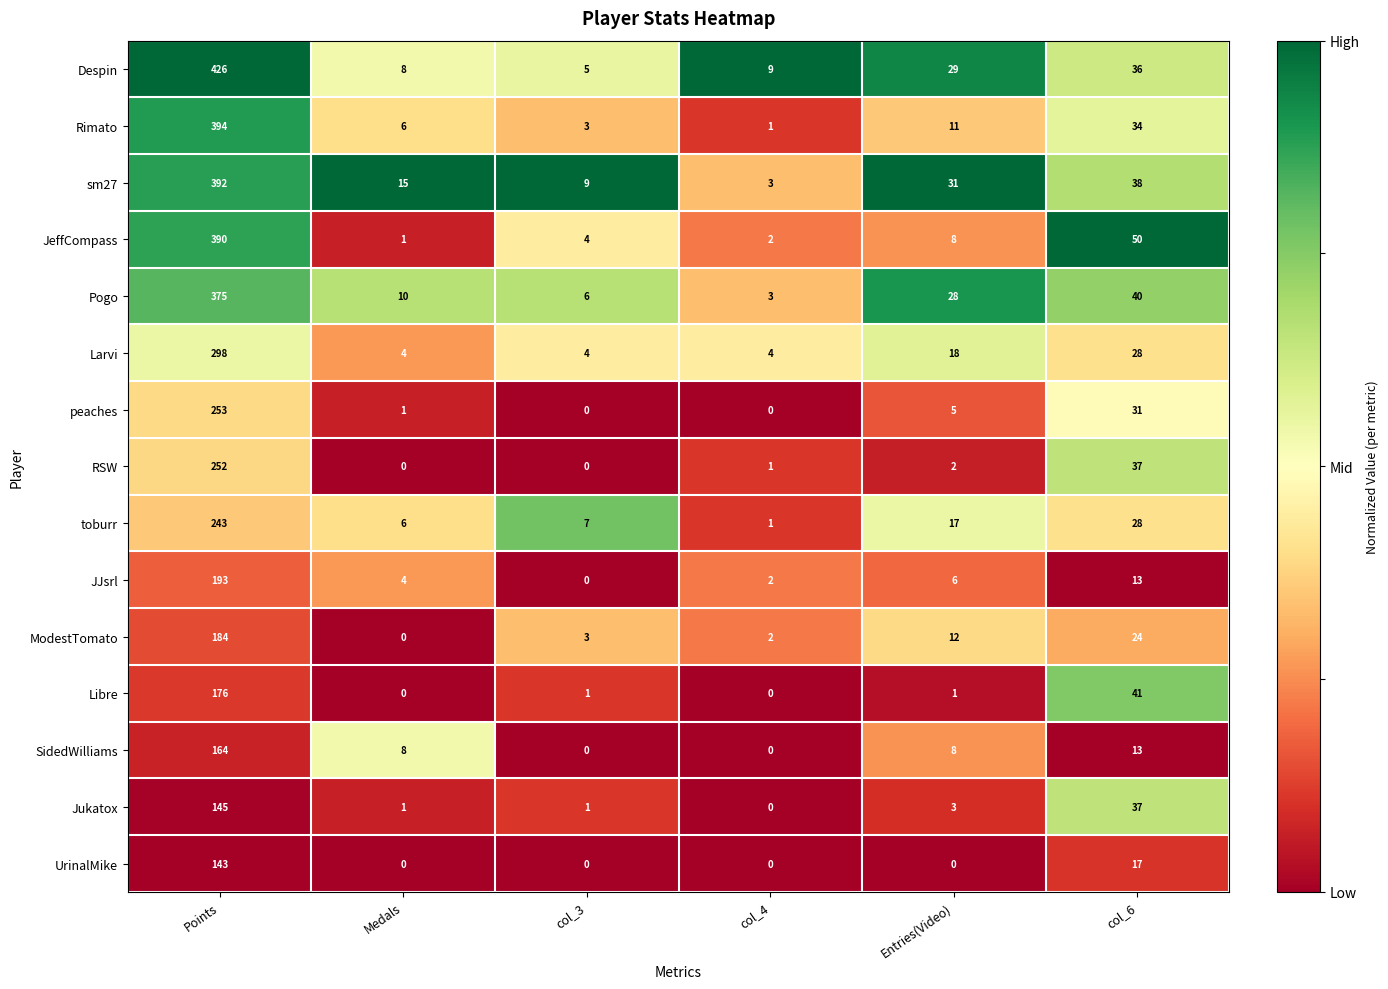

Which series has the largest total across all categories?

Despin